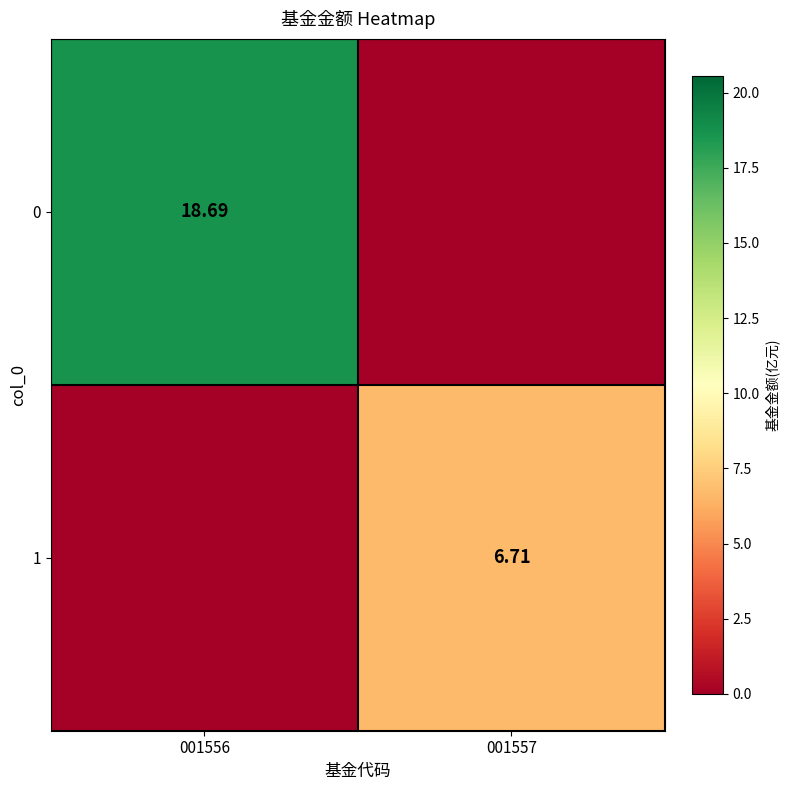

Count the 1 values in the range 0 to 6.

1